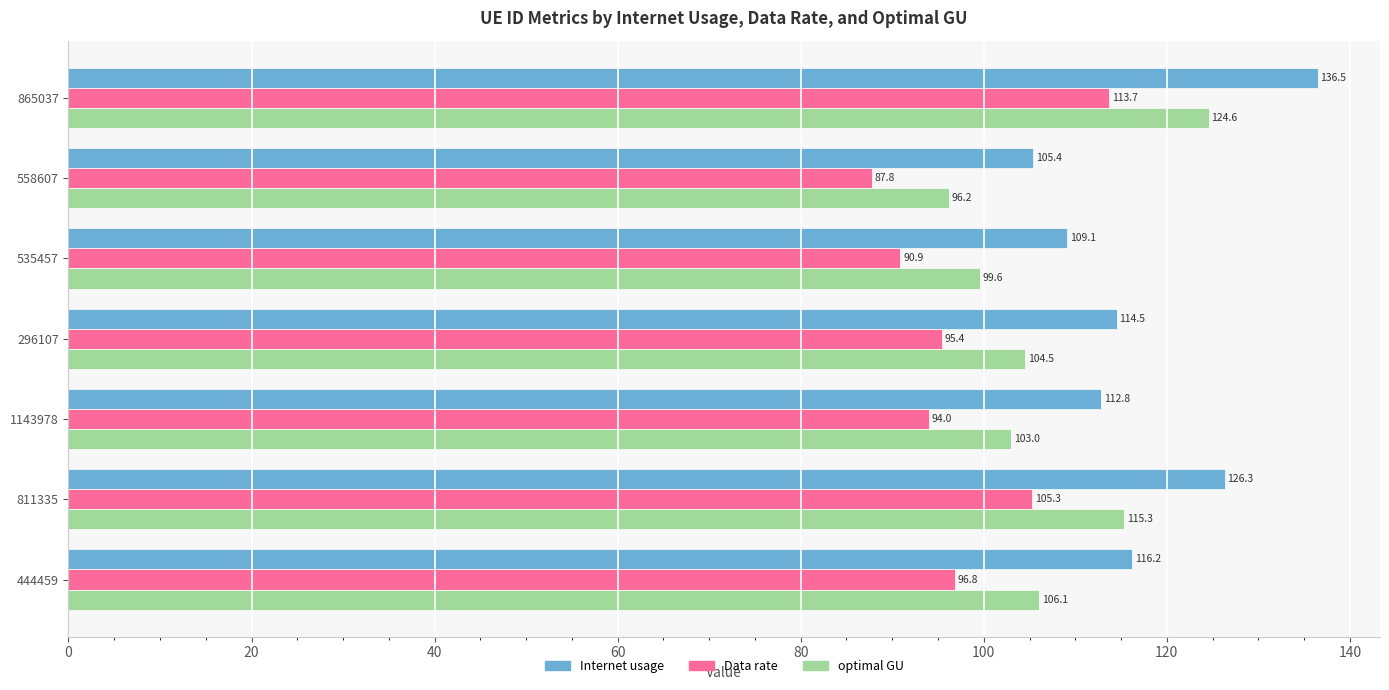

What is the total value across all series at 865037?

374.8